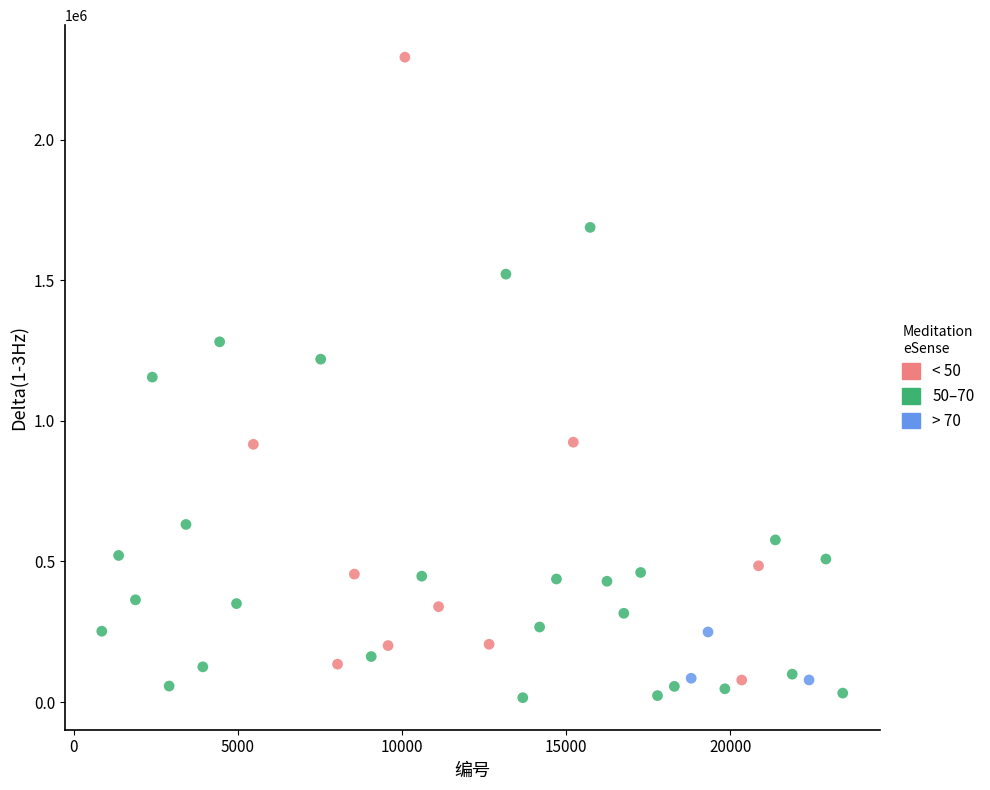

Which series reaches the maximum Y coordinate?

< 50